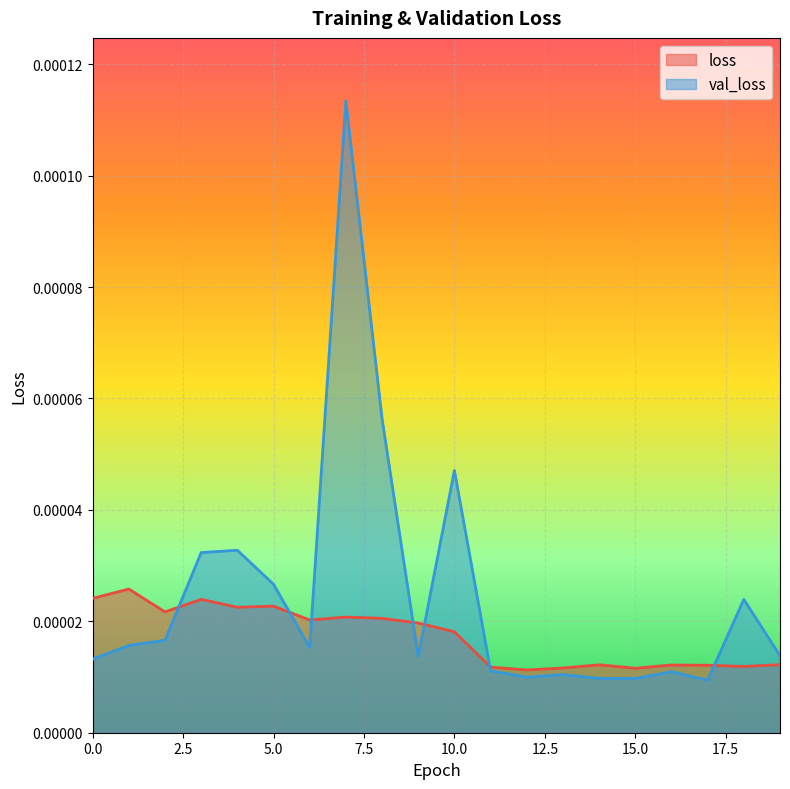

Where is loss nearest to the value 0?

12